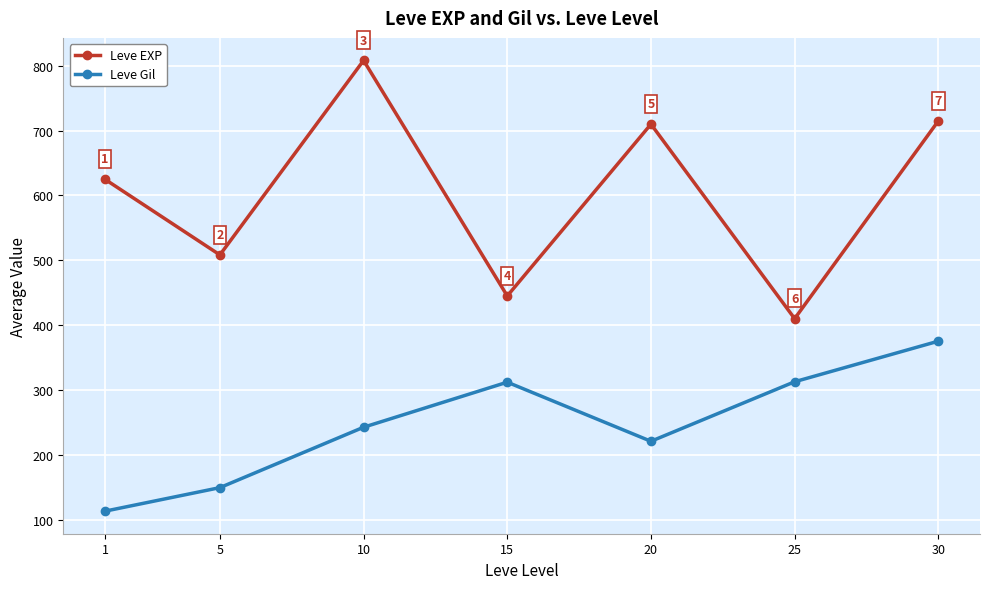

At which label does Leve Gil reach its minimum?

1